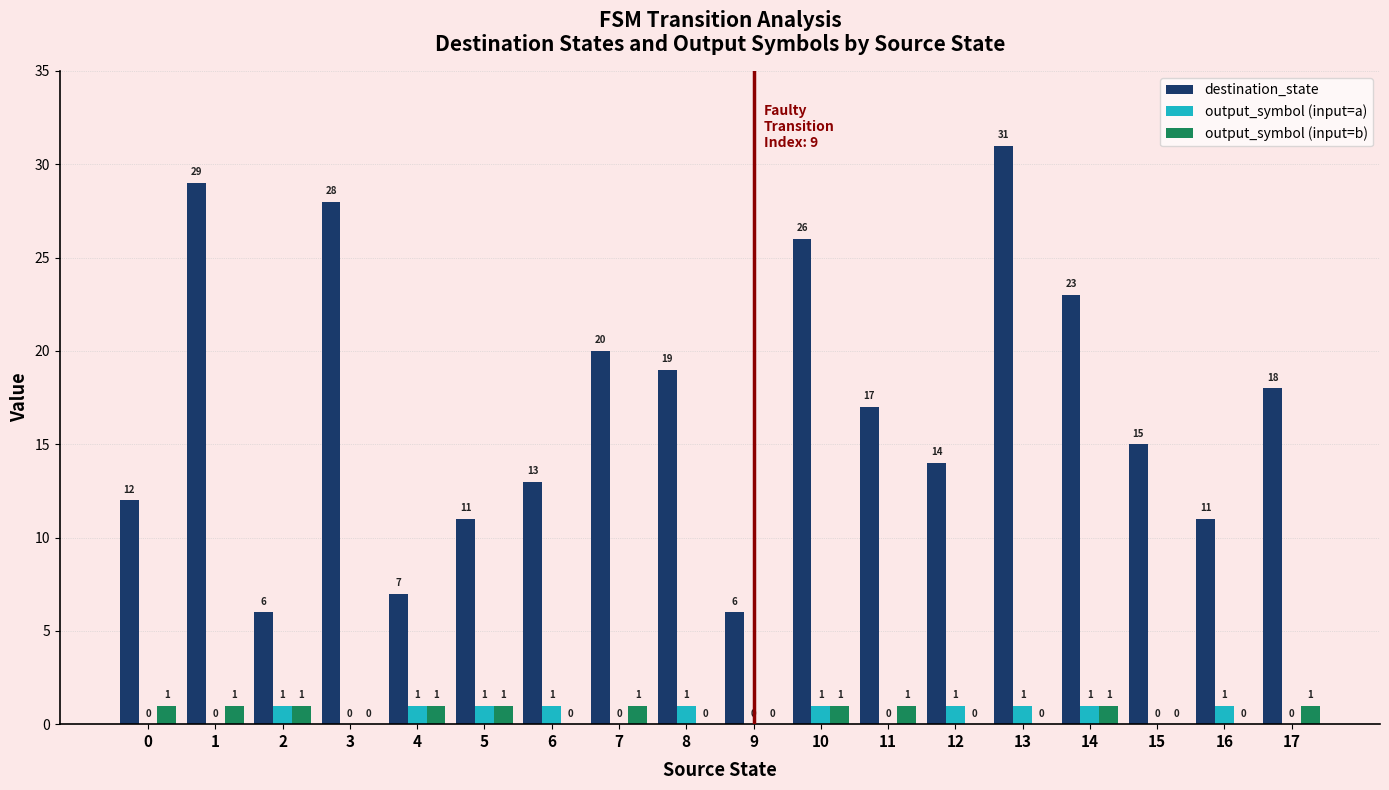

Are the bars horizontal?

No